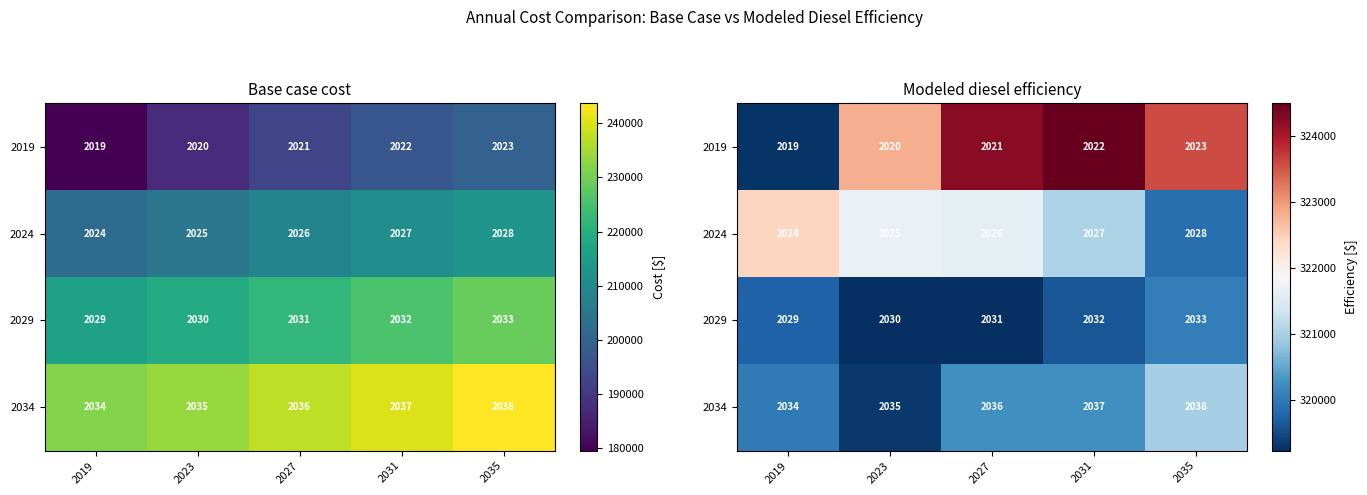

What is the total value across all series at 2019?

1281463.1